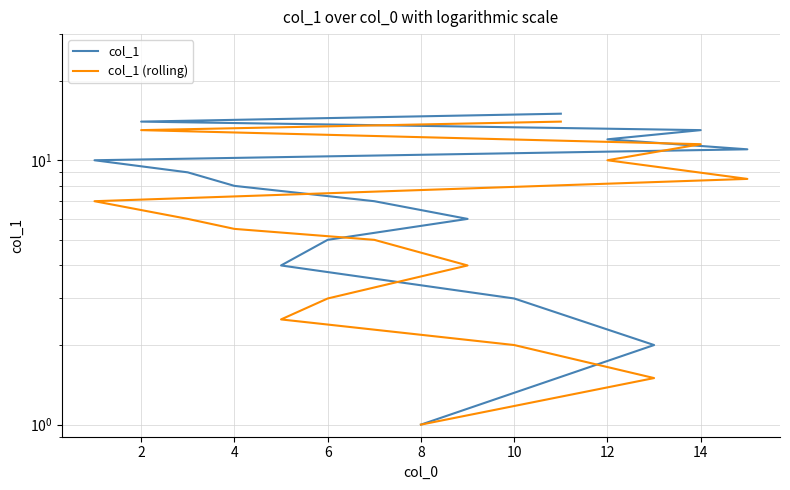

Reading left to right, list all the values displayed in this chart.

col_1: 1.0	2.0	3.0	4.0	5.0	6.0	7.0	8.0	9.0	10.0	11.0	12.0	13.0	14.0	15.0
col_1 (rolling): 1.0	1.5	2.0	2.5	3.0	4.0	5.0	5.5	6.0	7.0	8.5	10.0	11.5	13.0	14.0